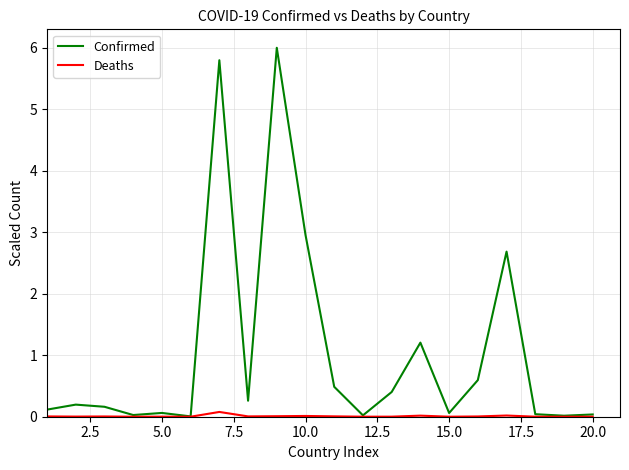

Rank the series by their maximum value, from highest to lowest.

Confirmed, Deaths